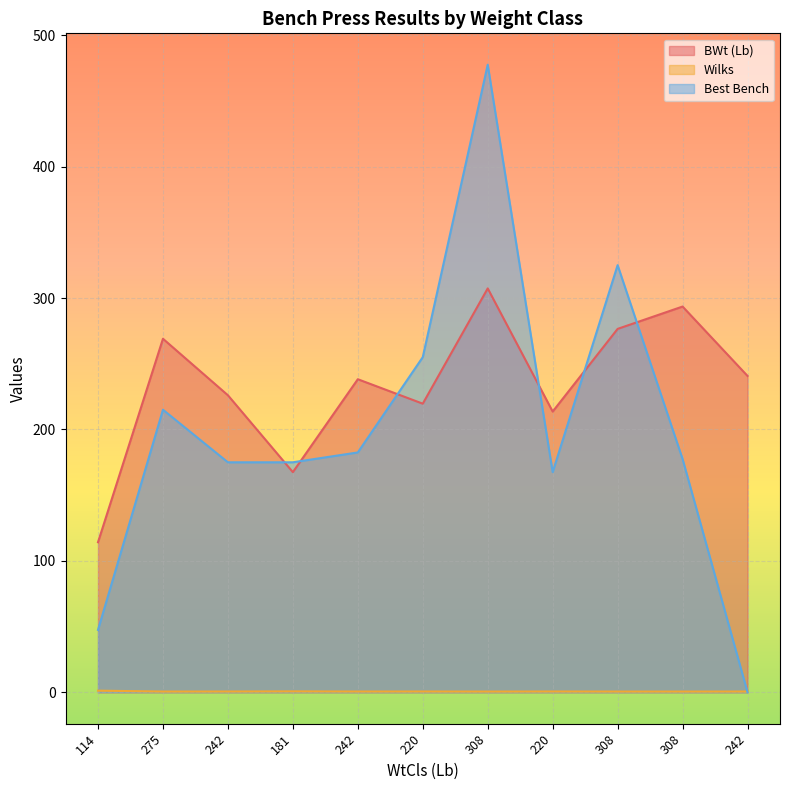

What is the average value of the BWt (Lb) series?

233.3